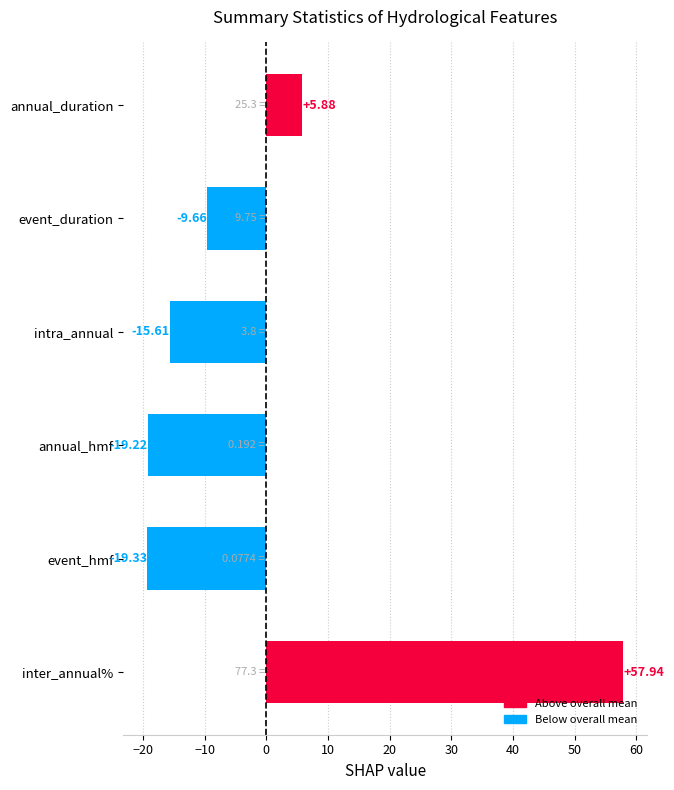

What is the change in value from intra_annual to annual_duration?

+21.5